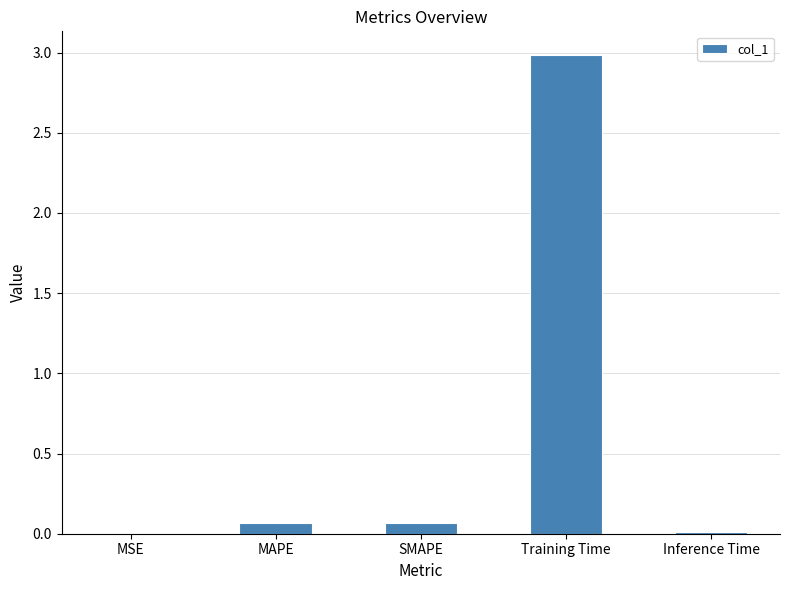

Between MAPE and Training Time, which is larger?

Training Time